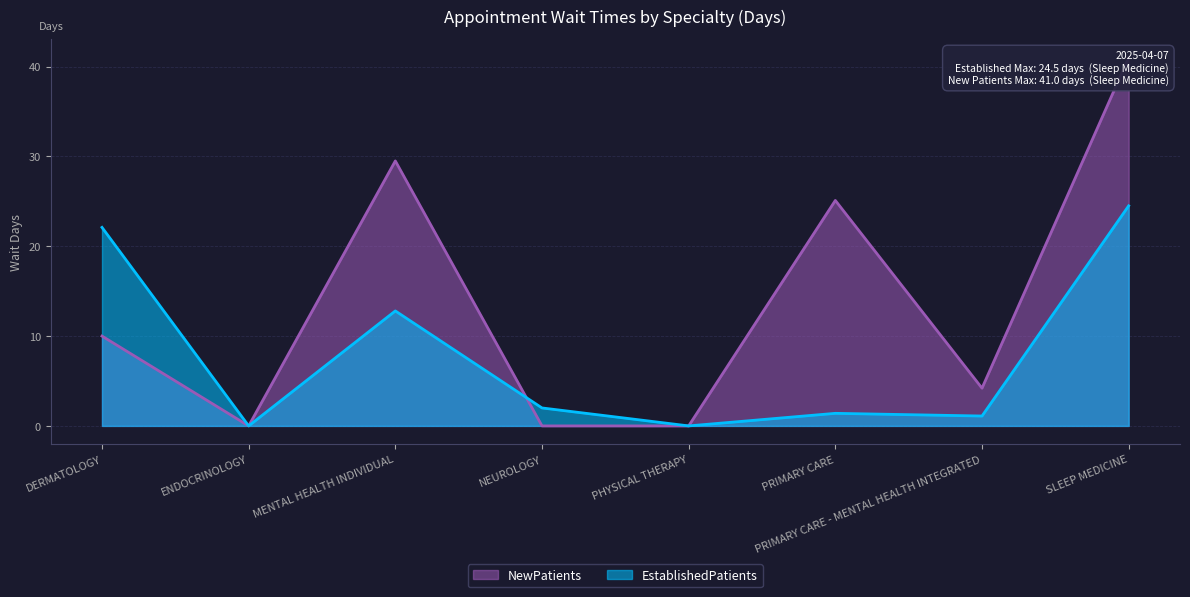

True or false: EstablishedPatients and NewPatients cross at least once.

True